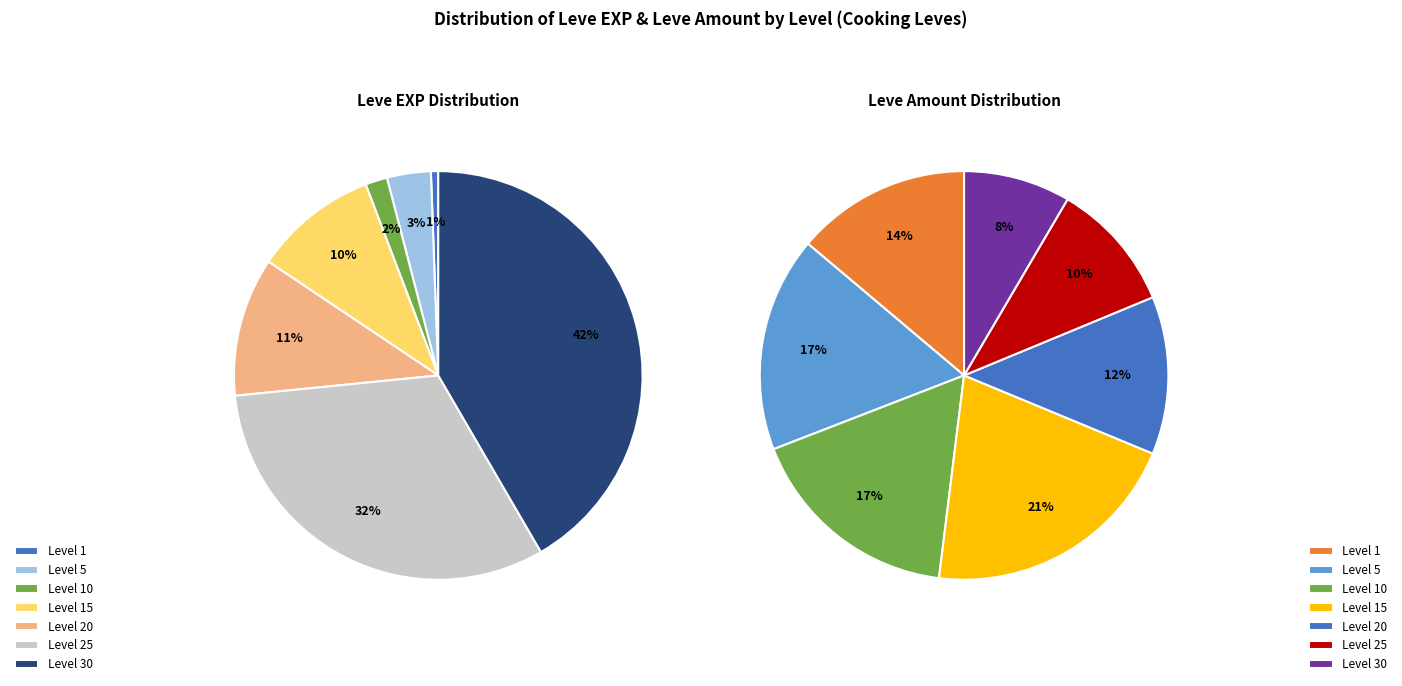

True or false: 10 accounts for 1% of the total.

False